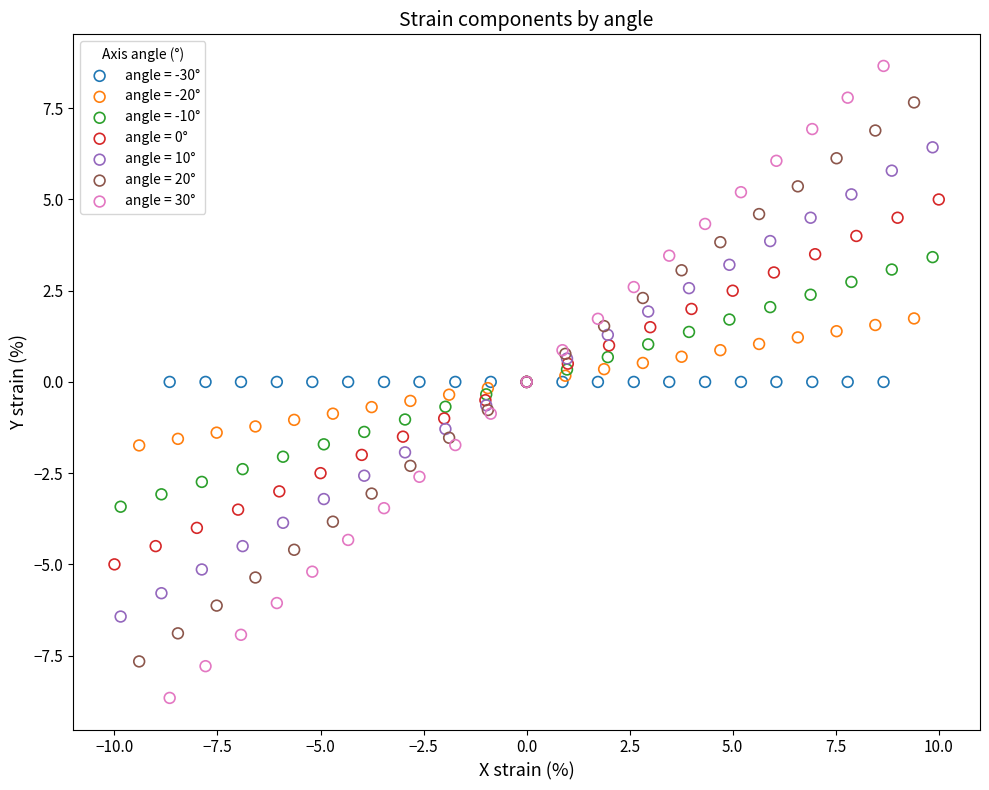

Which series reaches the maximum Y coordinate?

angle = 30°